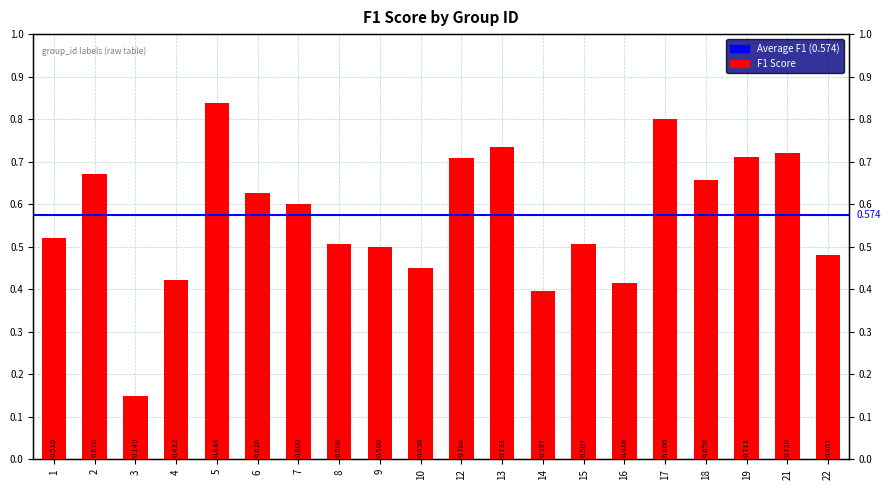

Count the values in the range 0 to 1.

20